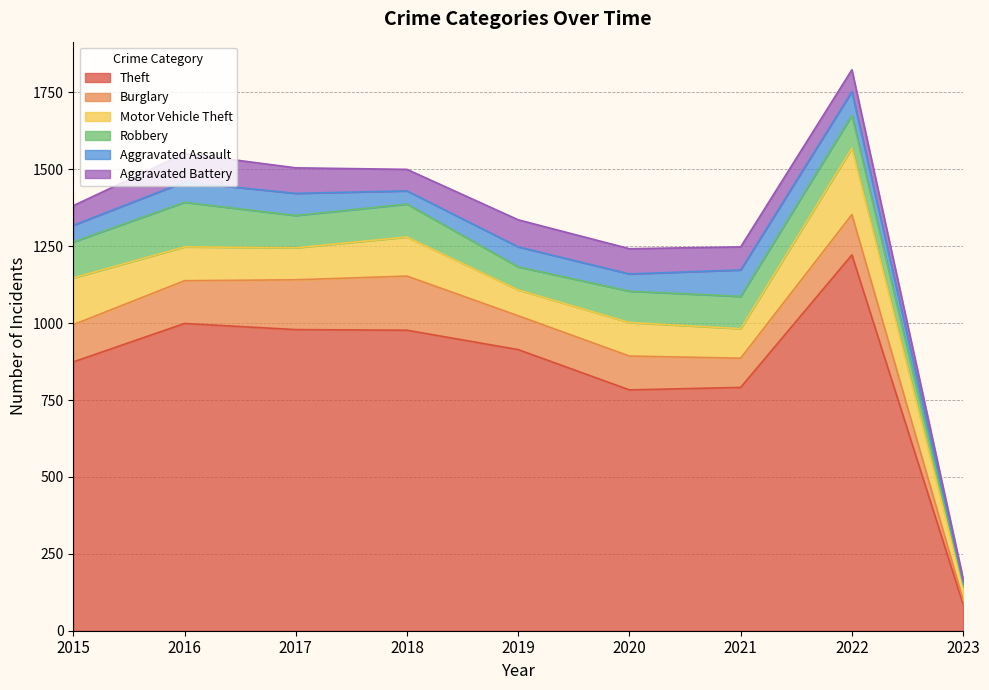

Does the chart display data point markers on the line(s)?

No